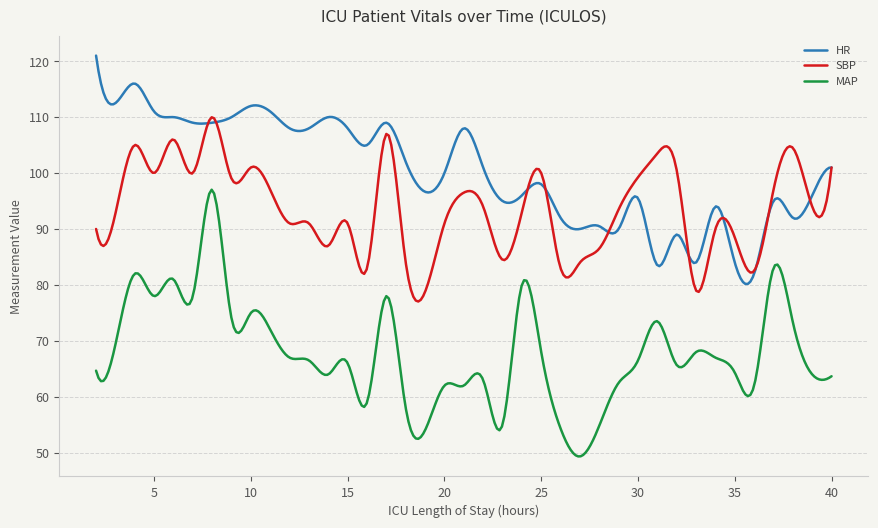

What is the highest value of the MAP series?

97.0